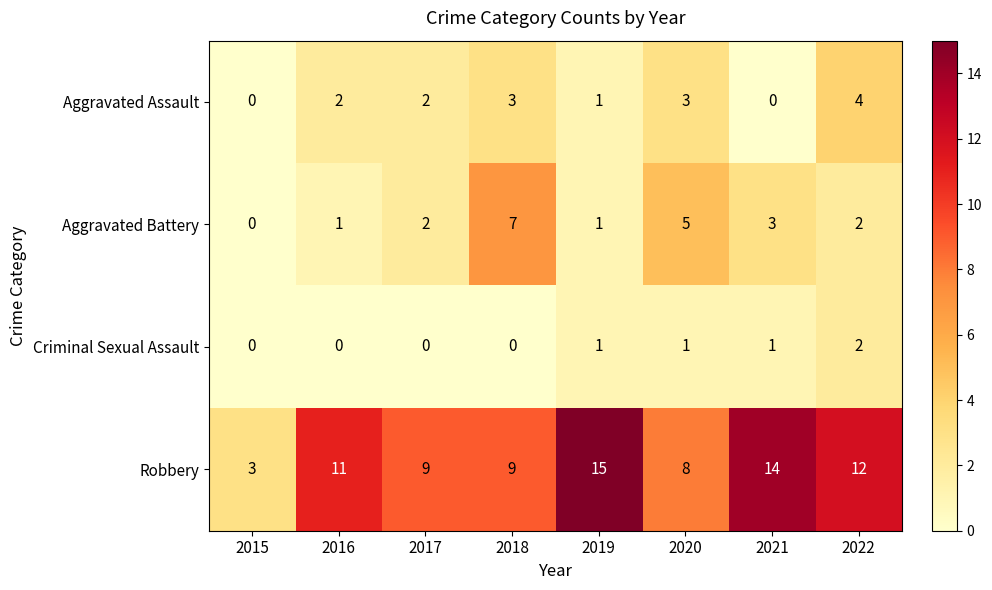

Count the Aggravated Battery values in the range 1 to 5.

6